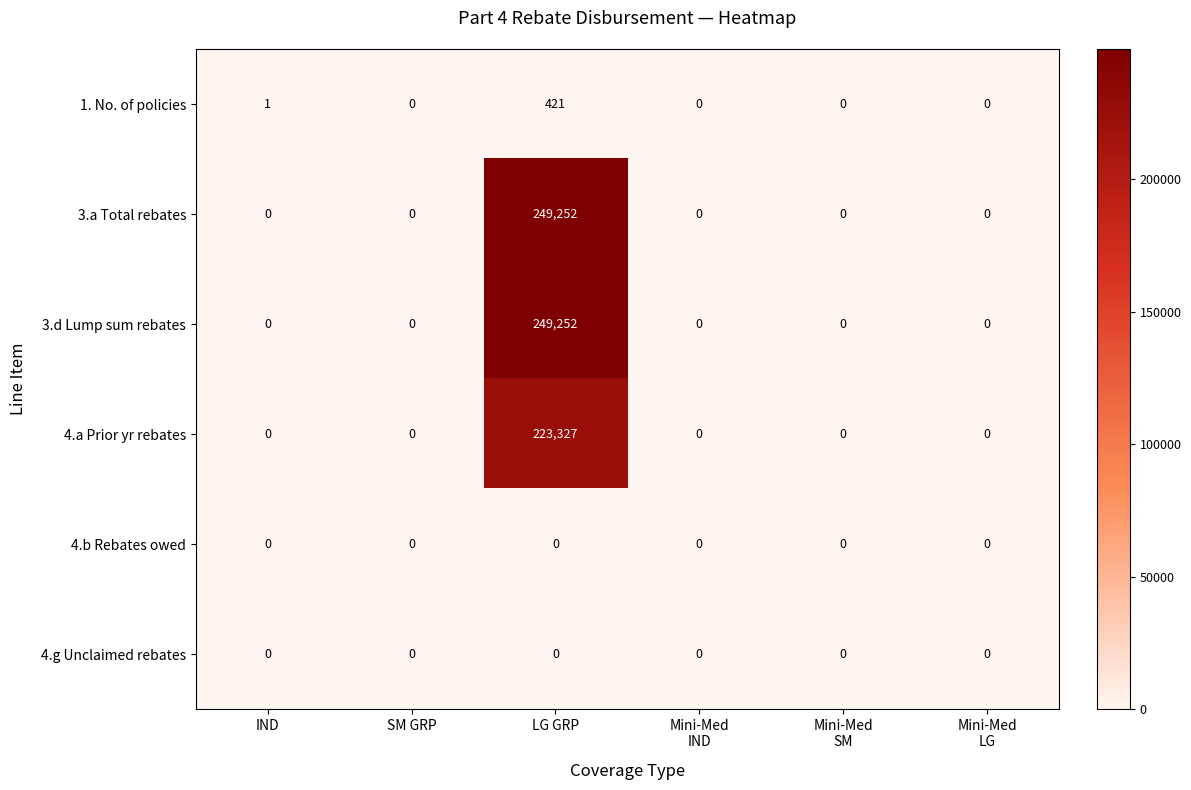

Is it true that 4.g Unclaimed rebates equals 0 at LG GRP?

True